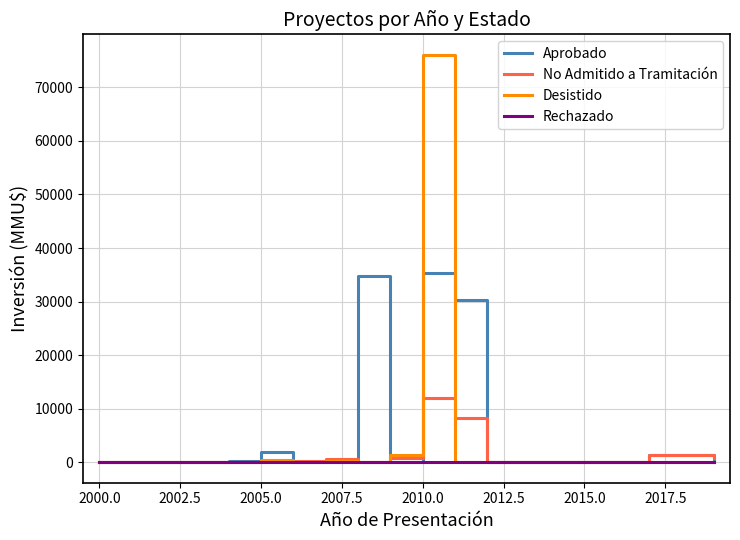

What is the difference between the maximum and minimum values in the No Admitido a Tramitación series?

12000